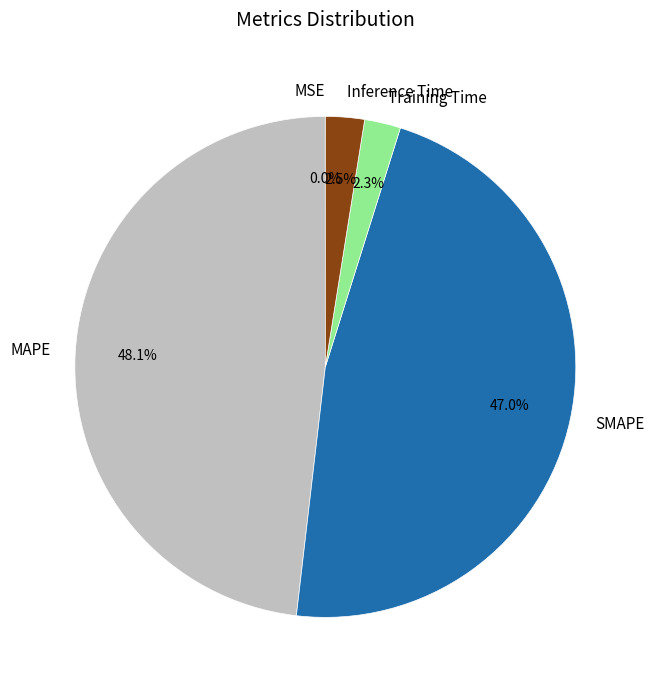

To the nearest percent, what is the difference between the largest and smallest slice percentages?

48%